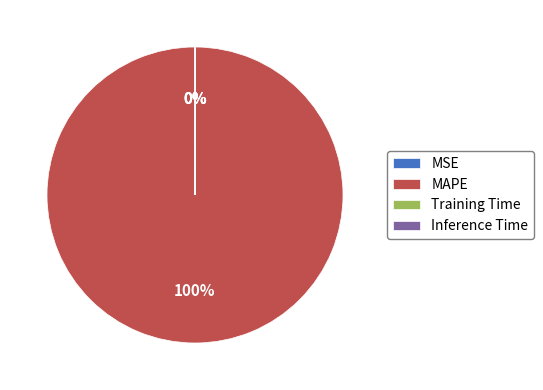

Which category has the biggest portion of the pie?

MAPE